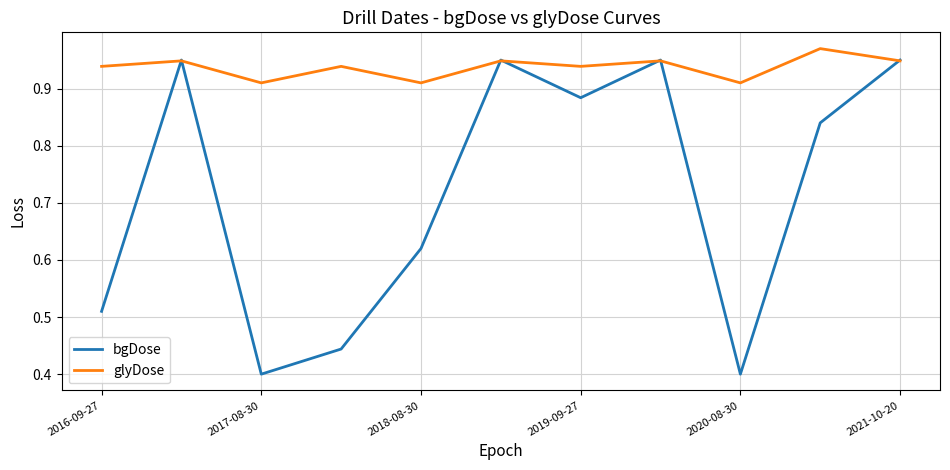

Is this an area chart (filled region under the line)?

No